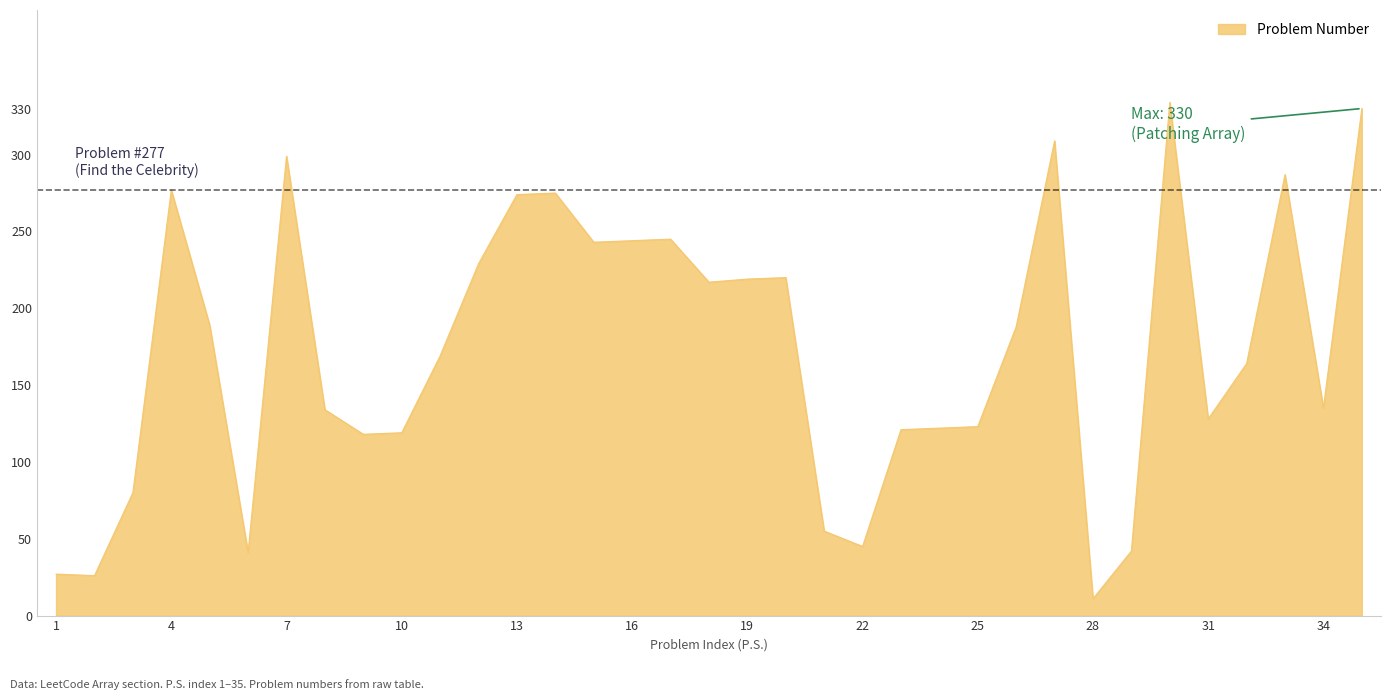

What is the greatest value displayed?

334